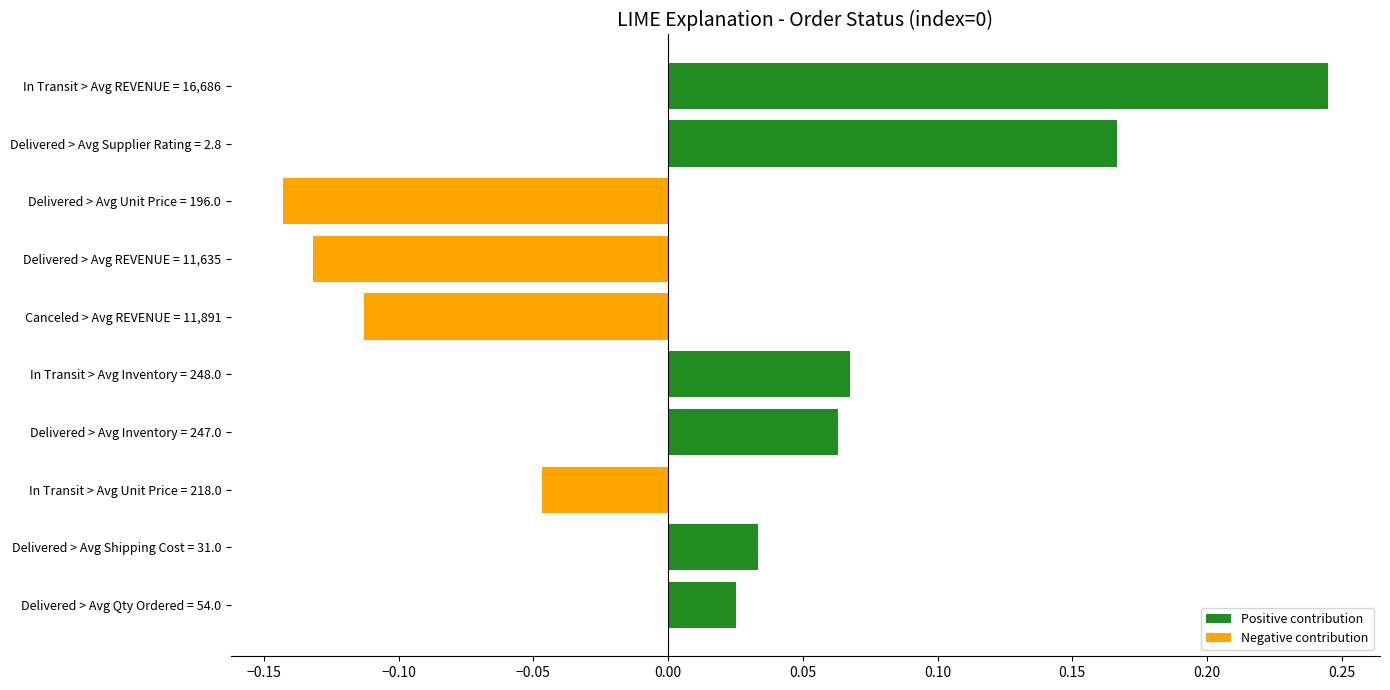

Does the chart contain any negative values?

Yes